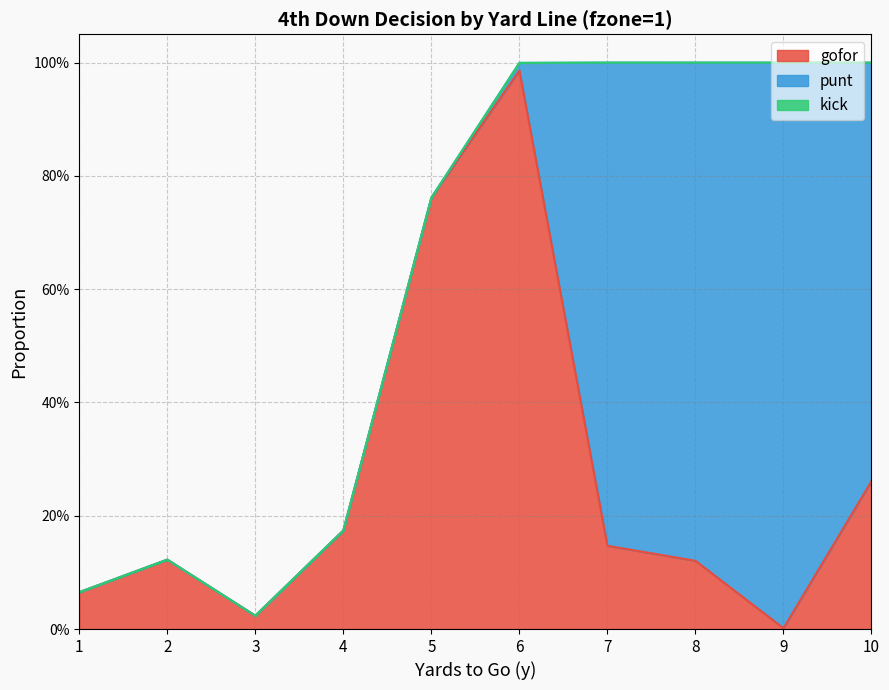

Is the value of punt at 10 greater than the value of gofor at 5?

No